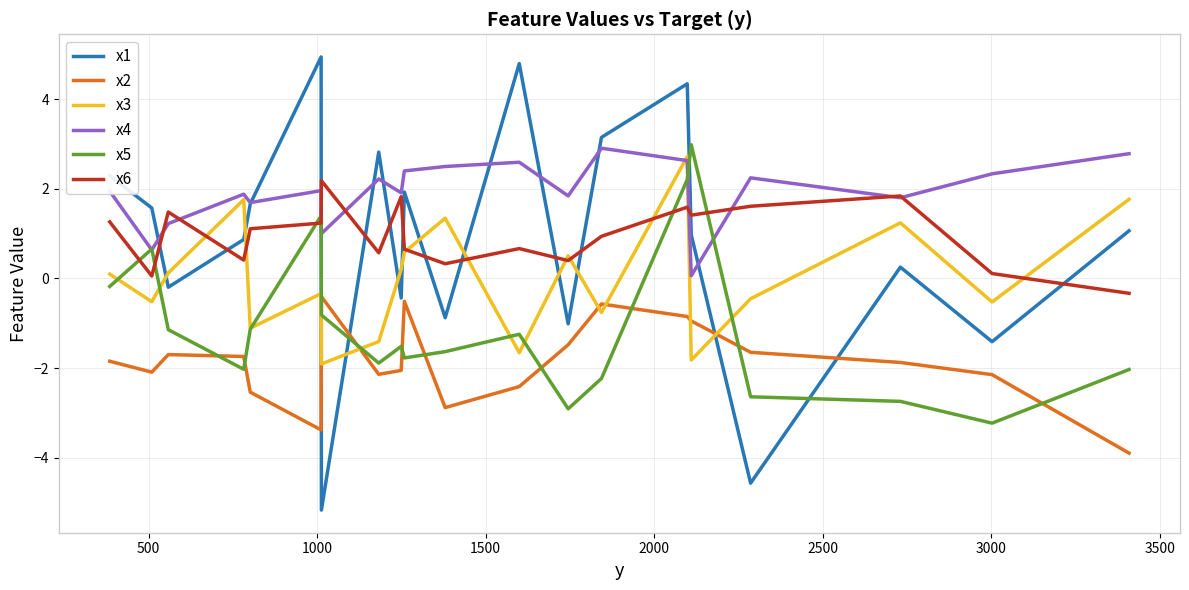

True or false: x2 and x6 cross at least once.

False